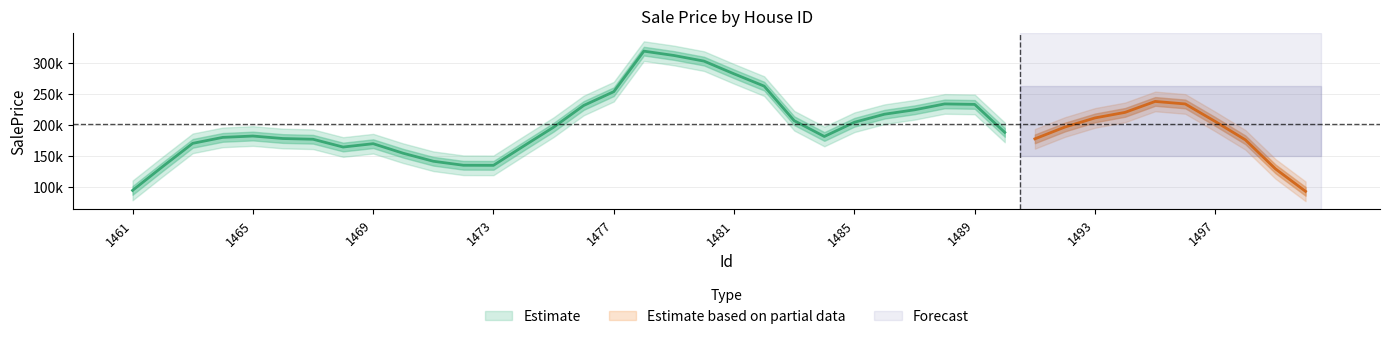

How many lines are shown in the chart?

1